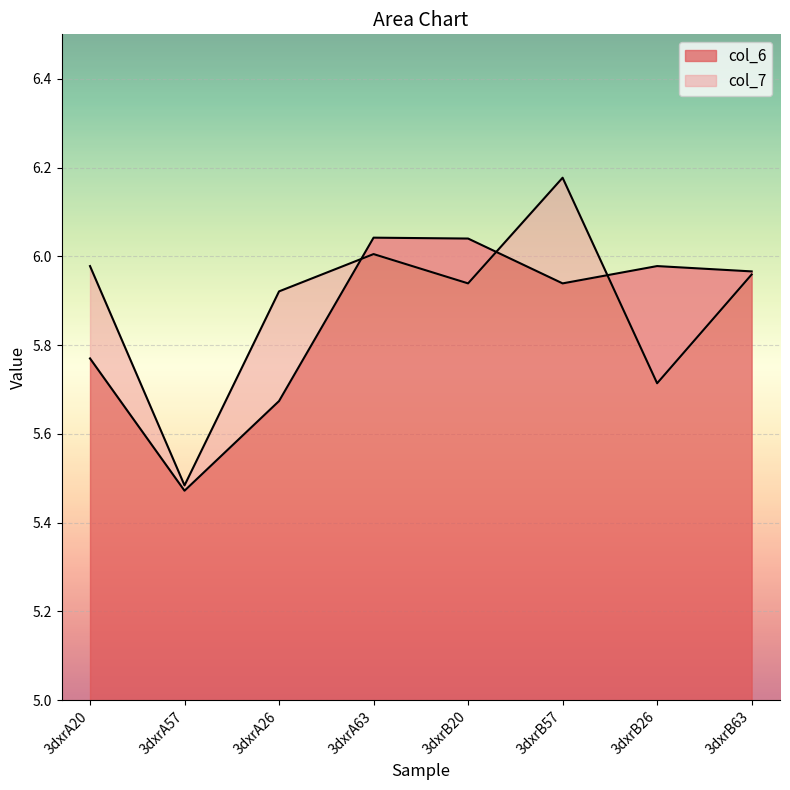

What value does the col_6 series have at 3dxrB63?

6.0